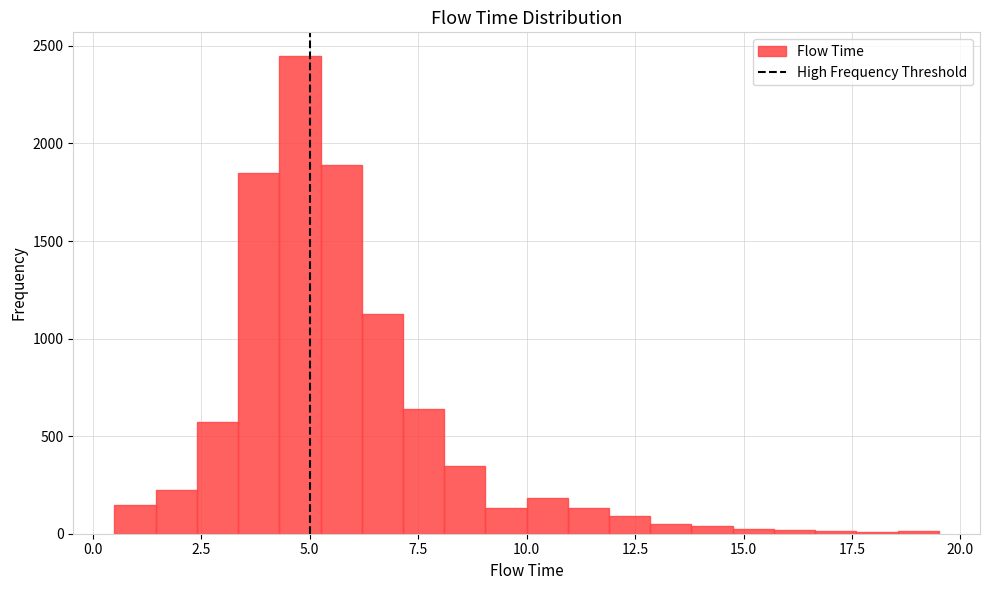

Read against the x-axis, roughly where is the centre of the tallest bar?

5.0